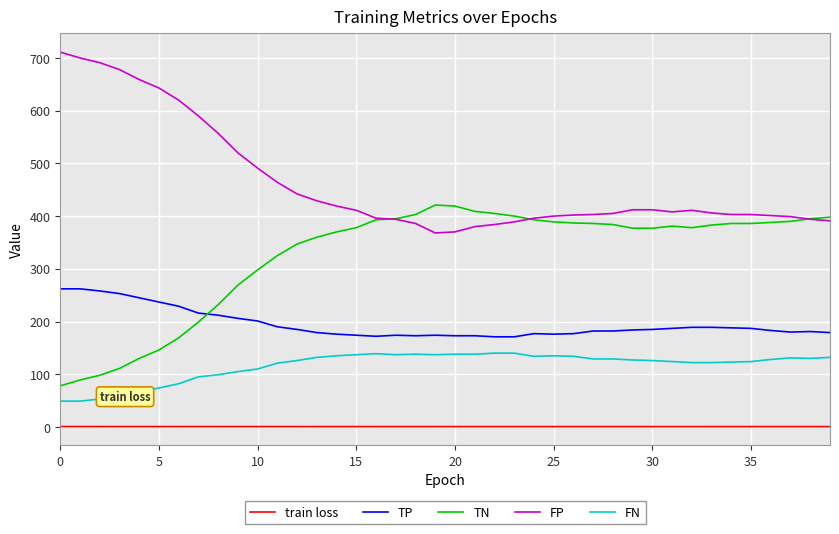

Which series has the largest total across all categories?

FP